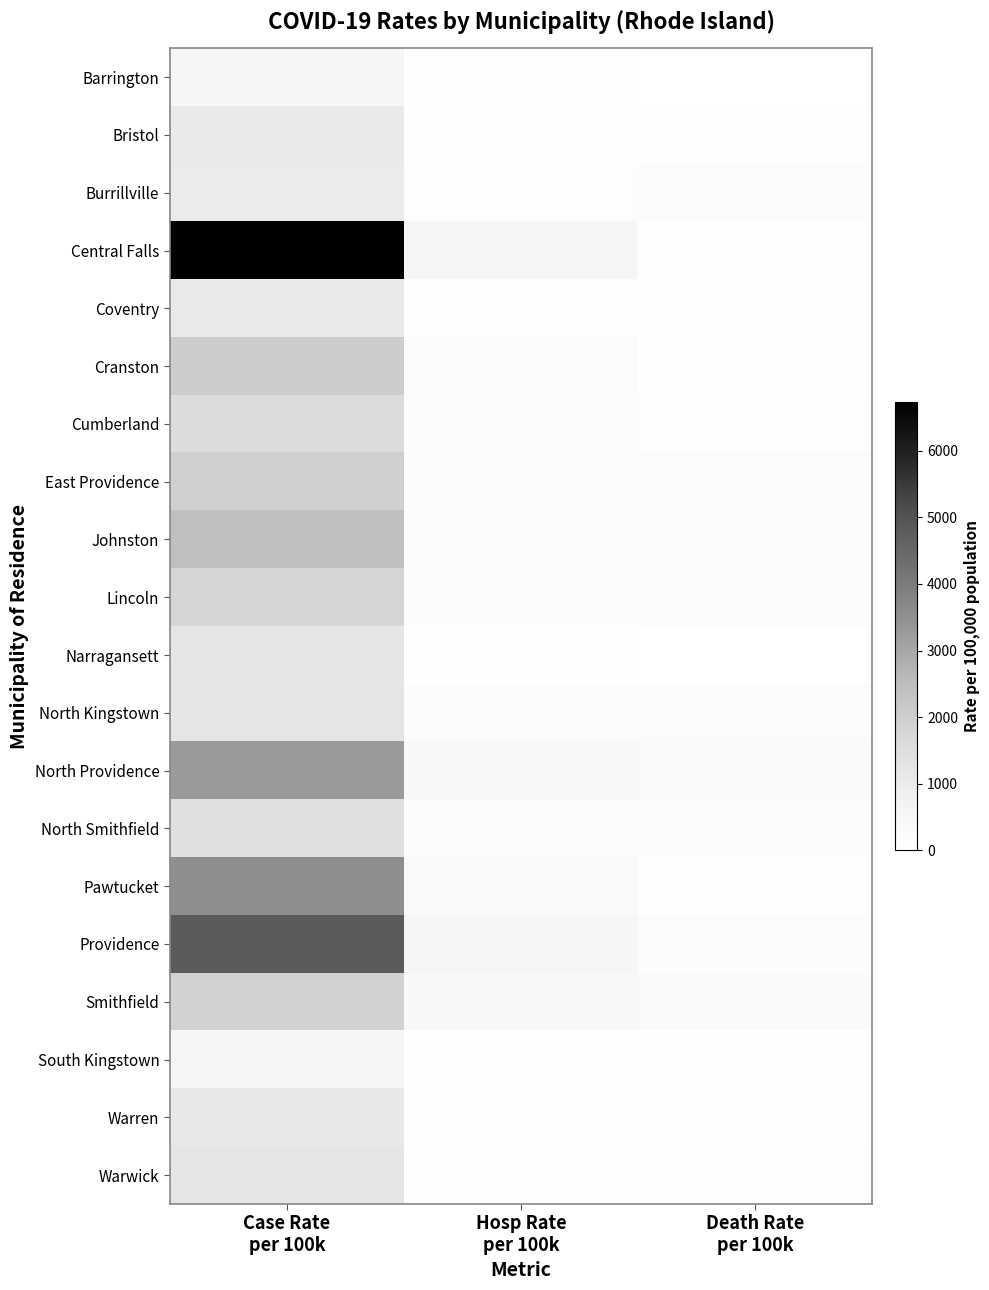

Reading left to right, transcribe all the data shown in this chart.

Barrington: Case Rate
per 100k=525	Hosp Rate
per 100k=49	Death Rate
per 100k=0
Bristol: Case Rate
per 100k=1030	Hosp Rate
per 100k=67	Death Rate
per 100k=40
Burrillville: Case Rate
per 100k=1021	Hosp Rate
per 100k=122	Death Rate
per 100k=134
Central Falls: Case Rate
per 100k=6733	Hosp Rate
per 100k=516	Death Rate
per 100k=62
Coventry: Case Rate
per 100k=1093	Hosp Rate
per 100k=113	Death Rate
per 100k=43
Cranston: Case Rate
per 100k=2065	Hosp Rate
per 100k=203	Death Rate
per 100k=33
Cumberland: Case Rate
per 100k=1576	Hosp Rate
per 100k=170	Death Rate
per 100k=89
East Providence: Case Rate
per 100k=1987	Hosp Rate
per 100k=209	Death Rate
per 100k=236
Johnston: Case Rate
per 100k=2466	Hosp Rate
per 100k=236	Death Rate
per 100k=229
Lincoln: Case Rate
per 100k=1811	Hosp Rate
per 100k=180	Death Rate
per 100k=171
Narragansett: Case Rate
per 100k=1215	Hosp Rate
per 100k=51	Death Rate
per 100k=0
North Kingstown: Case Rate
per 100k=1248	Hosp Rate
per 100k=137	Death Rate
per 100k=198
North Providence: Case Rate
per 100k=3281	Hosp Rate
per 100k=391	Death Rate
per 100k=250
North Smithfield: Case Rate
per 100k=1433	Hosp Rate
per 100k=154	Death Rate
per 100k=219
Pawtucket: Case Rate
per 100k=3536	Hosp Rate
per 100k=300	Death Rate
per 100k=72
Providence: Case Rate
per 100k=4800	Hosp Rate
per 100k=495	Death Rate
per 100k=164
Smithfield: Case Rate
per 100k=1891	Hosp Rate
per 100k=351	Death Rate
per 100k=259
South Kingstown: Case Rate
per 100k=485	Hosp Rate
per 100k=52	Death Rate
per 100k=59
Warren: Case Rate
per 100k=1106	Hosp Rate
per 100k=76	Death Rate
per 100k=67
Warwick: Case Rate
per 100k=1249	Hosp Rate
per 100k=107	Death Rate
per 100k=93